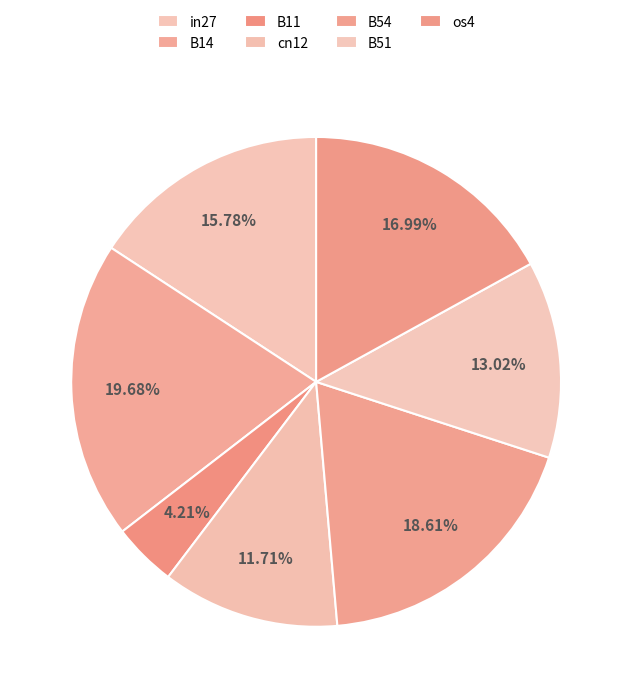

Is it true that cn12 is 12% of the pie?

True